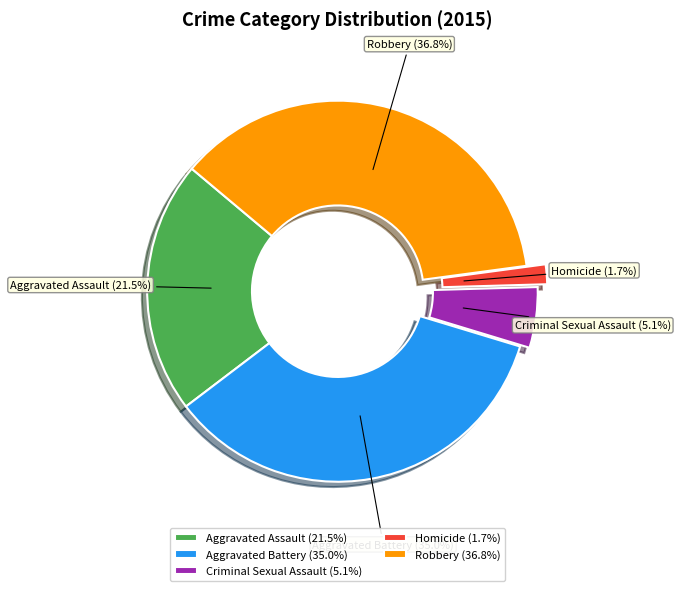

Which has a higher value, Homicide or Aggravated Battery?

Aggravated Battery